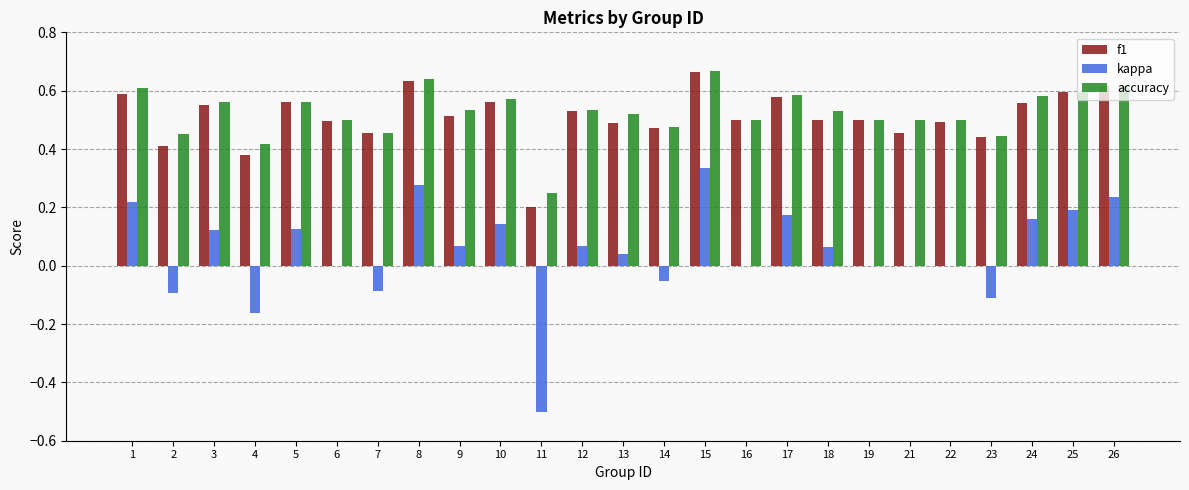

What is the sum of all f1 values?

12.7